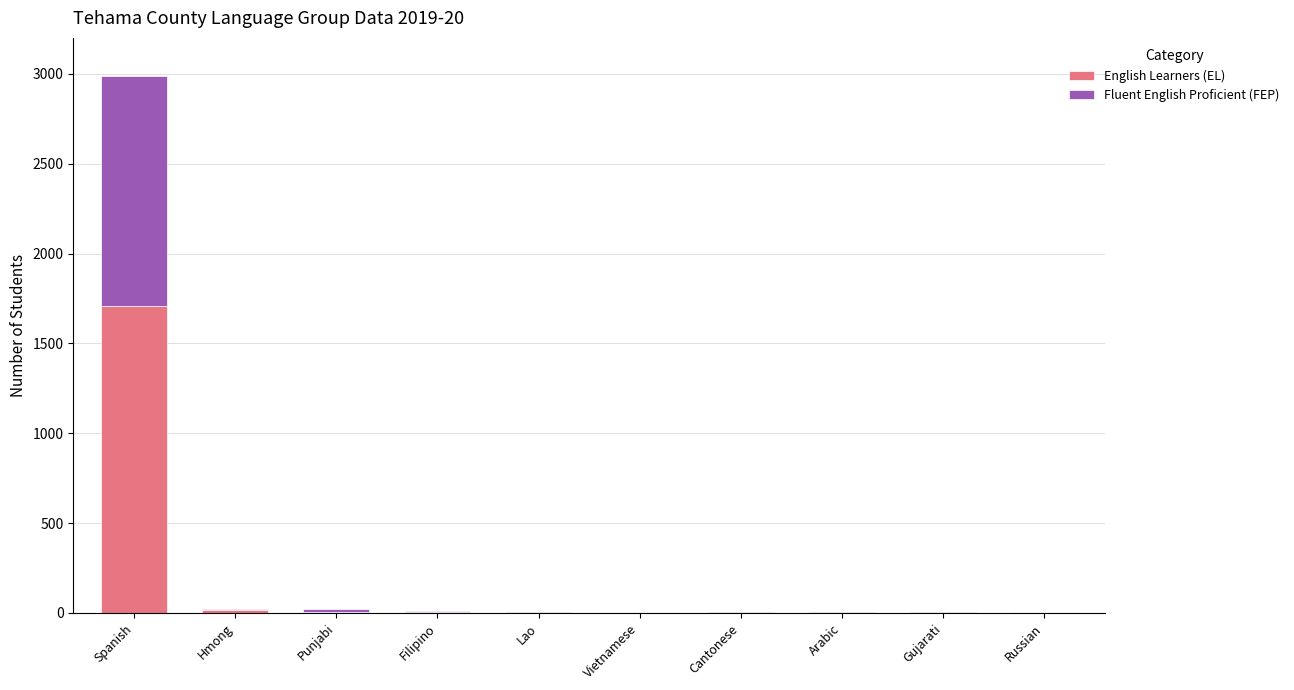

At which category is the sum across all series the highest?

Spanish